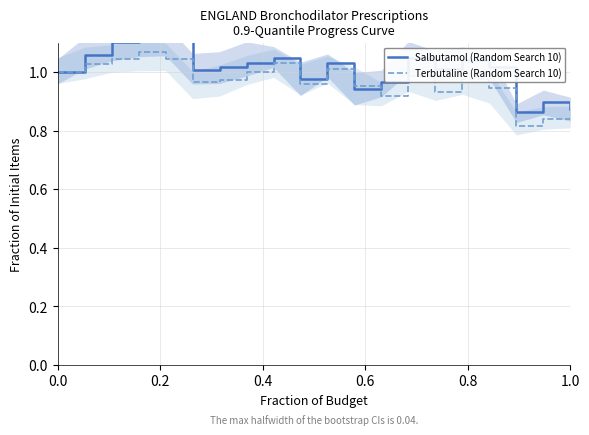

The value of Salbutamol (Random Search 10) at 0.2 is 1.1. True or false?

True